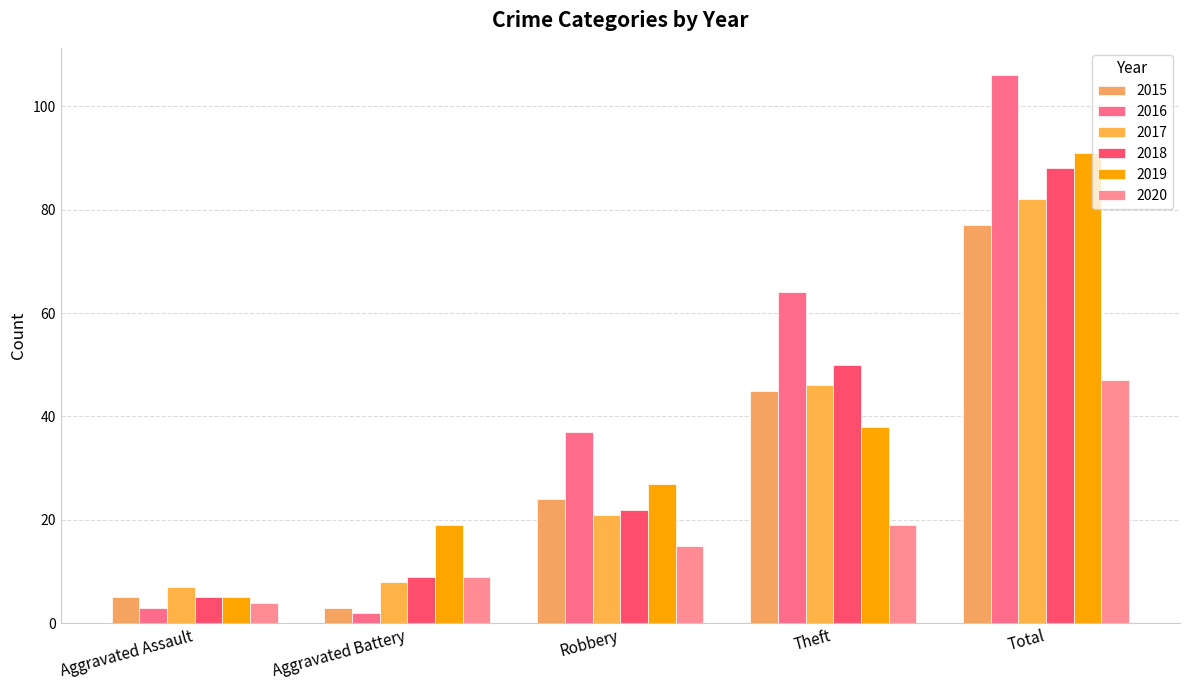

At which category is the sum across all series the highest?

Total